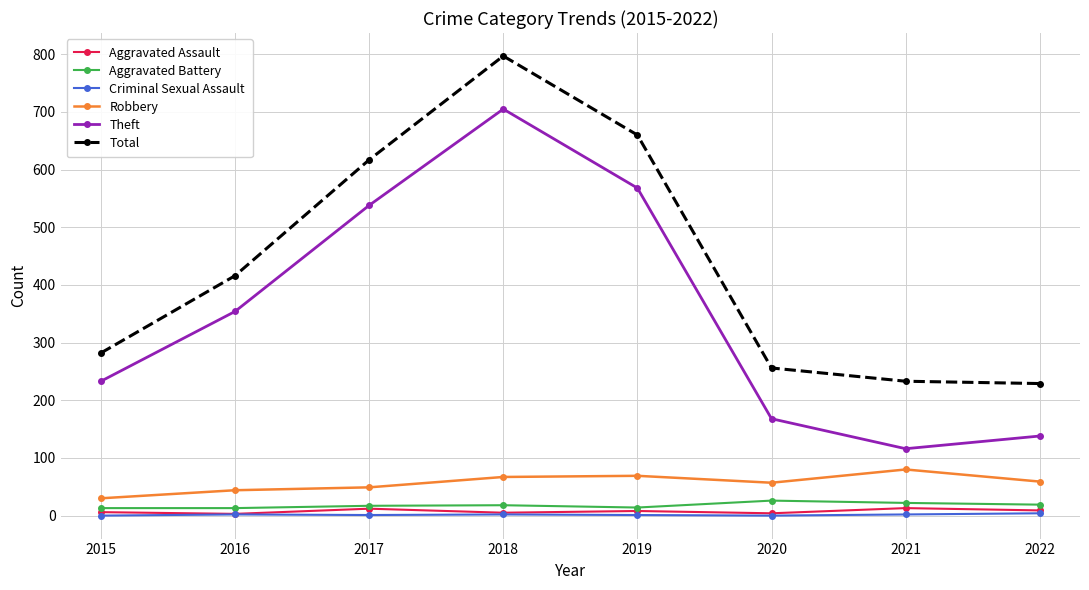

Is this an area chart (filled region under the line)?

No